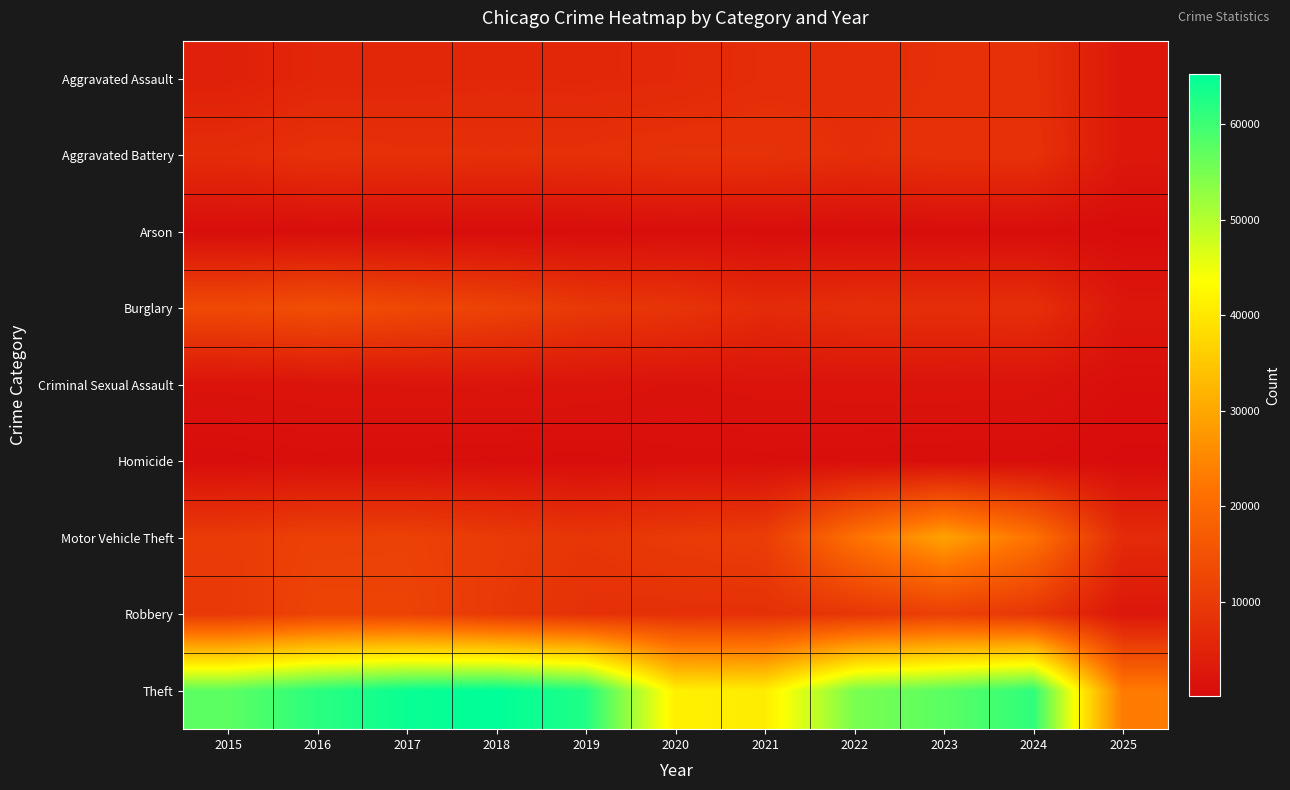

Reading left to right, list all the values displayed in this chart.

Aggravated Assault: 2015=4480	2016=5713	2017=5793	2018=6002	2019=5841	2020=6265	2021=7242	2022=7281	2023=7712	2024=7900	2025=2697
Aggravated Battery: 2015=7018	2016=8085	2017=7845	2018=7734	2019=7858	2020=8320	2021=8346	2022=7494	2023=8079	2024=8184	2025=2725
Arson: 2015=448	2016=515	2017=444	2018=373	2019=376	2020=588	2021=530	2022=422	2023=513	2024=482	2025=162
Burglary: 2015=13184	2016=14289	2017=13001	2018=11747	2019=9638	2020=8758	2021=6662	2022=7594	2023=7485	2024=7649	2025=2446
Criminal Sexual Assault: 2015=1711	2016=1867	2017=1993	2018=2051	2019=1929	2020=1505	2021=1755	2022=1835	2023=1866	2024=1765	2025=731
Homicide: 2015=496	2016=786	2017=672	2018=588	2019=499	2020=787	2021=806	2022=728	2023=632	2024=587	2025=160
Motor Vehicle Theft: 2015=10068	2016=11285	2017=11380	2018=9985	2019=8978	2020=9960	2021=10604	2022=21472	2023=29254	2024=21699	2025=6644
Robbery: 2015=9638	2016=11960	2017=11881	2018=9681	2019=7995	2020=7855	2021=7920	2022=8965	2023=11052	2024=9121	2025=2442
Theft: 2015=57352	2016=61624	2017=64386	2018=65290	2019=62498	2020=41349	2021=40820	2022=54897	2023=57482	2024=61228	2025=23133